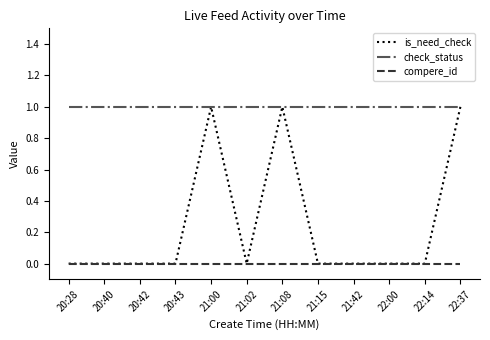

Which series has the largest range (max minus min)?

is_need_check